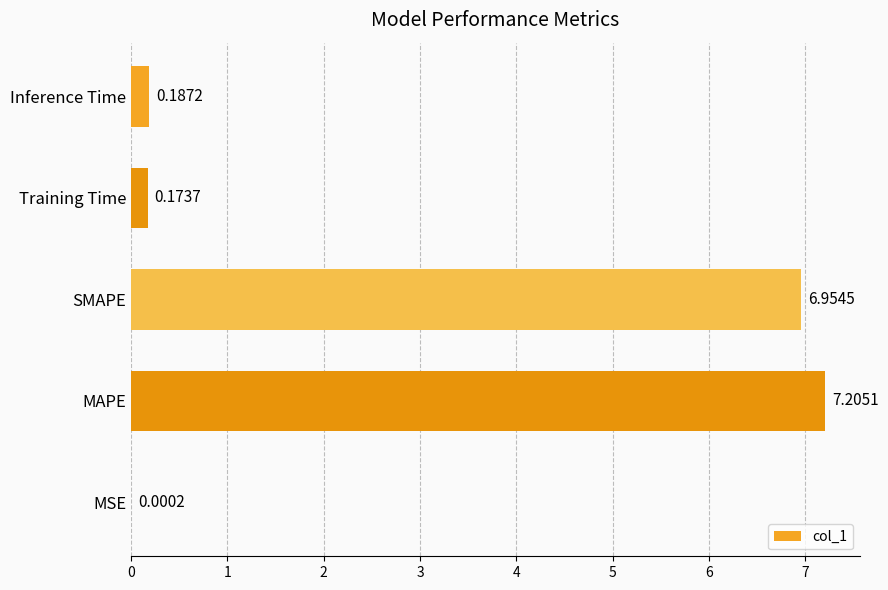

What is the change in value from MSE to Inference Time?

+0.2